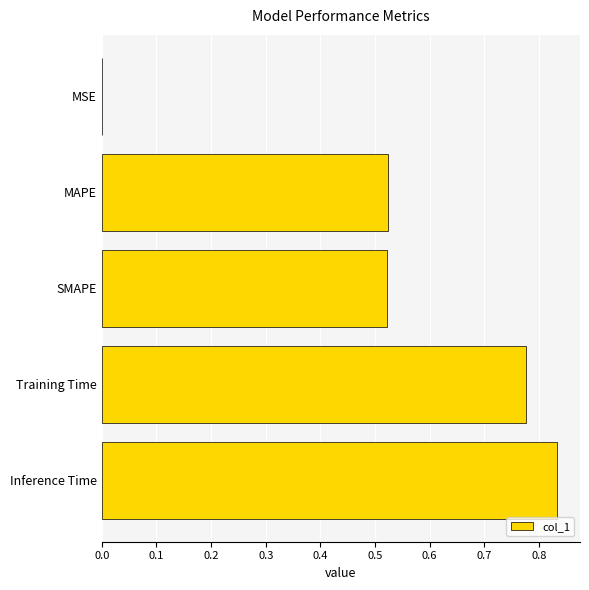

Does the chart contain stacked bars?

No